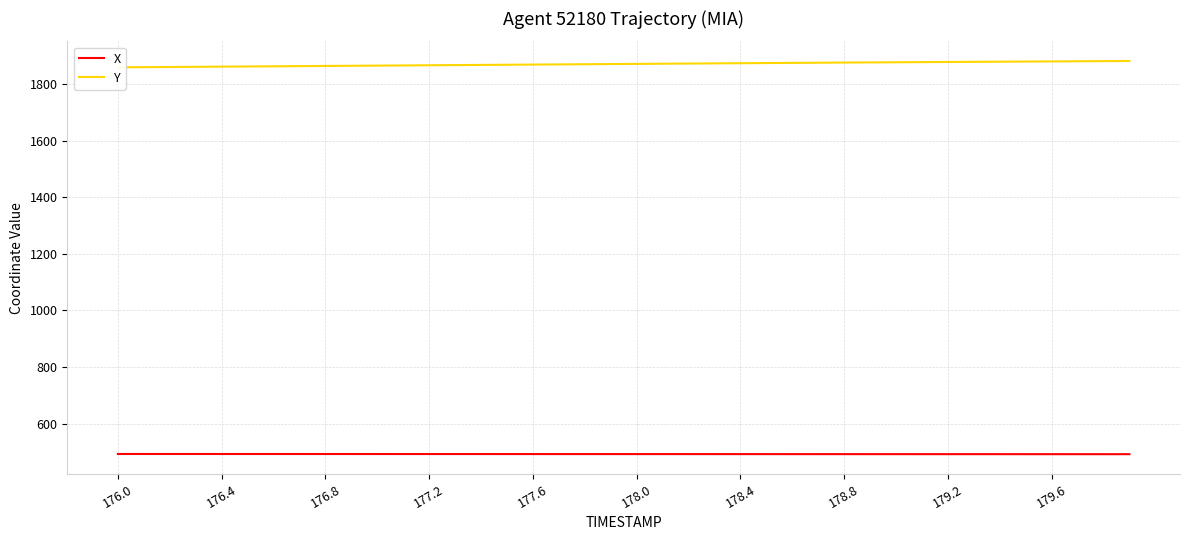

Is it true that X equals 492.4 at 176.4?

True